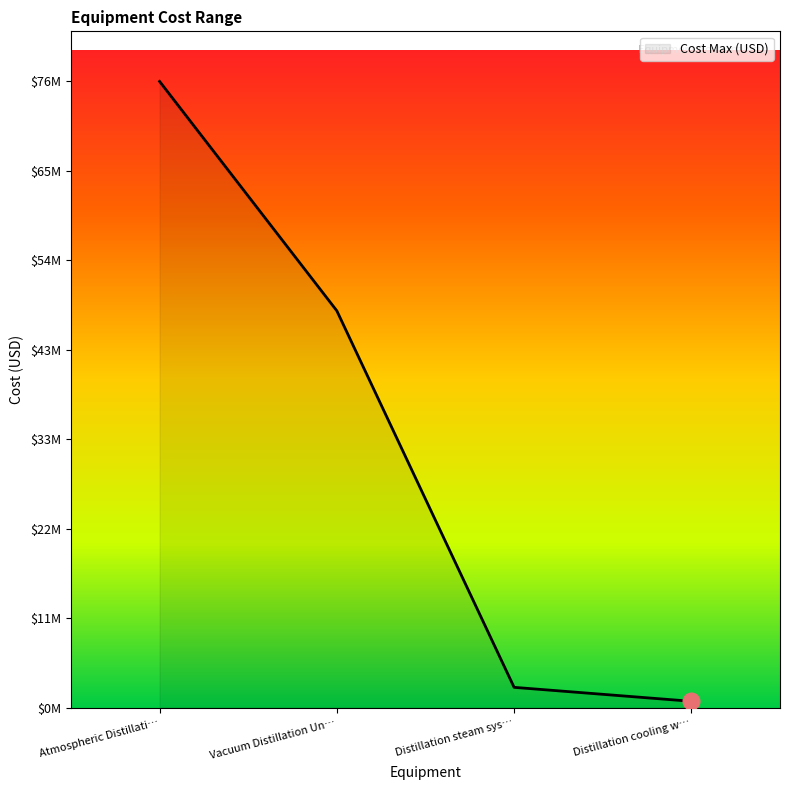

Is this an area chart (filled region under the line)?

Yes